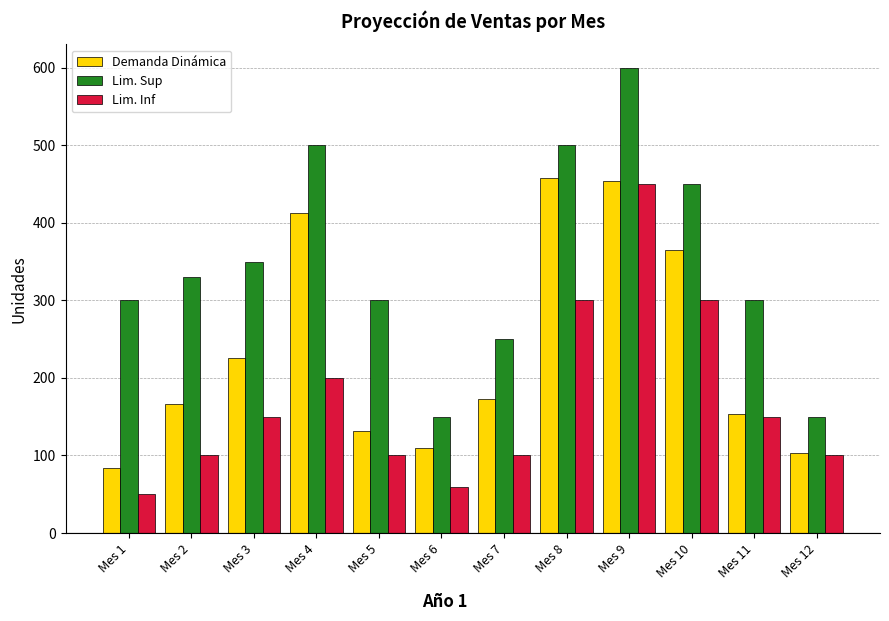

Are the bars grouped side by side (vs. stacked)?

Yes